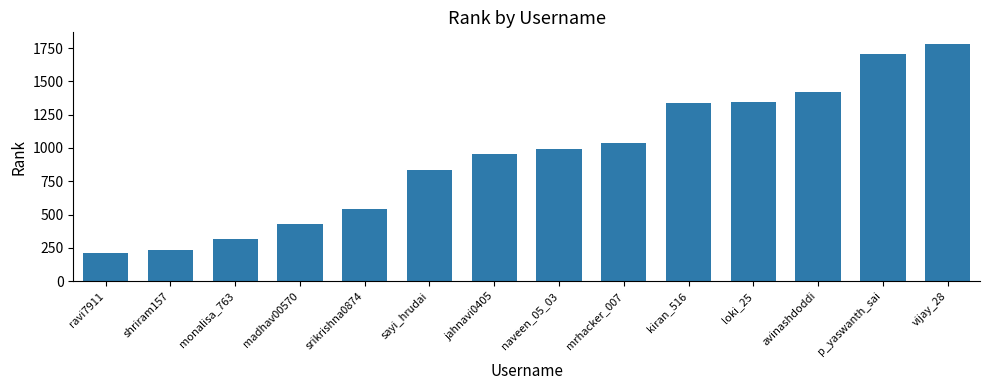

What is the difference between the values at naveen_05_03 and jahnavi0405?

33